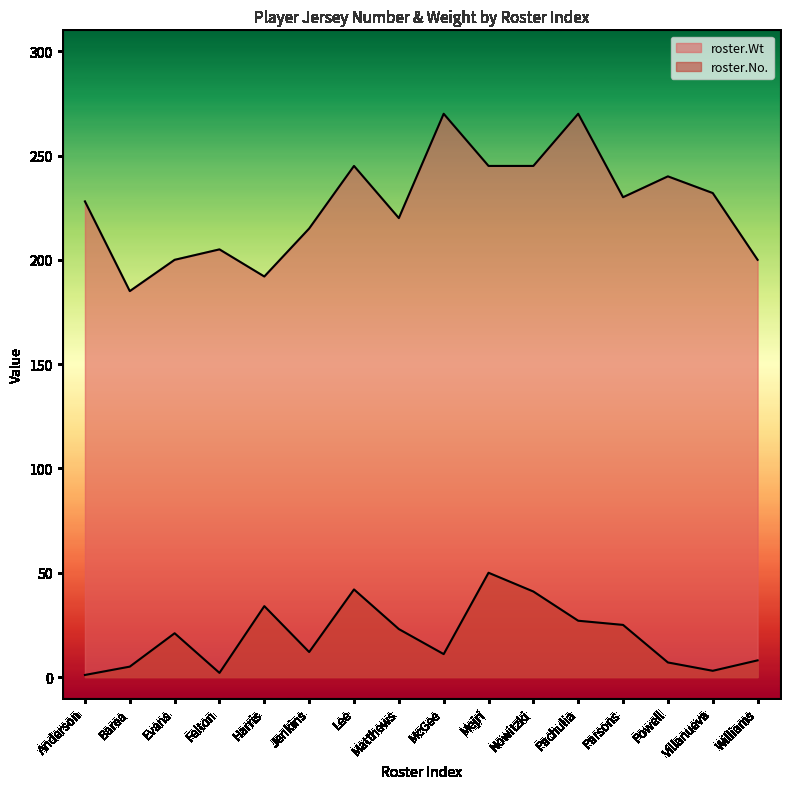

The value of roster.No. at Anderson is 1. True or false?

True